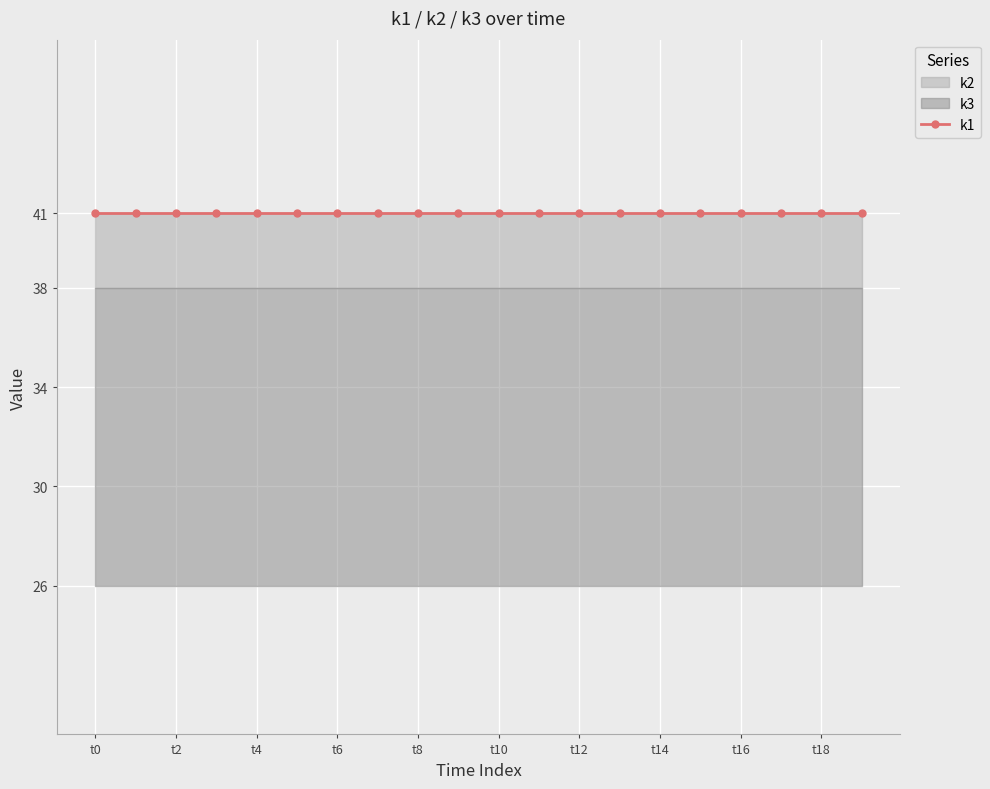

Which series changed the most between t2 and t6?

k1